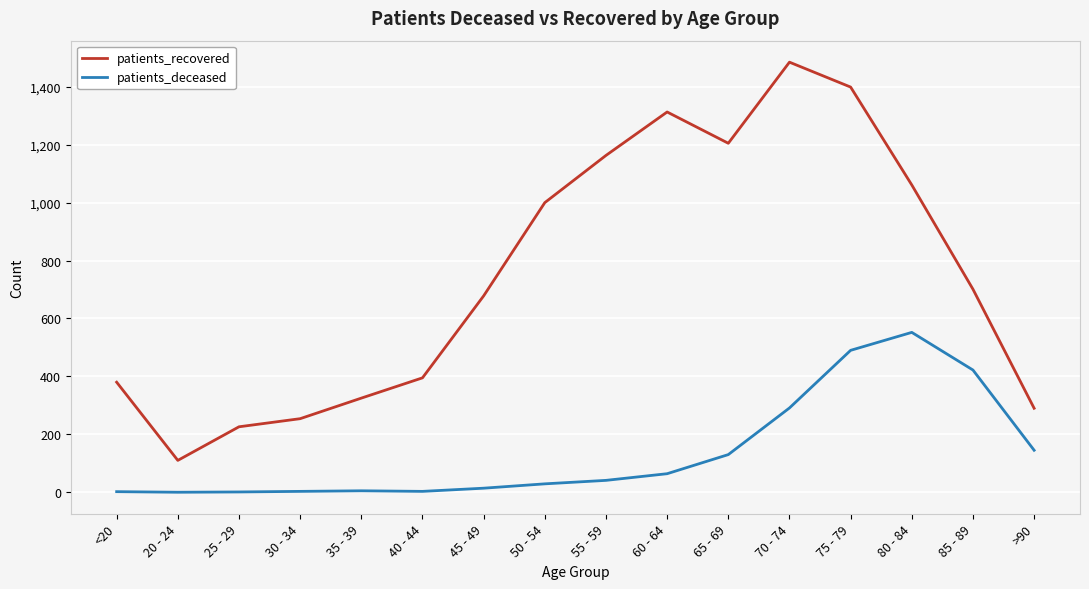

What is the sum of the patients_deceased values at 30 - 34 and <20?

5